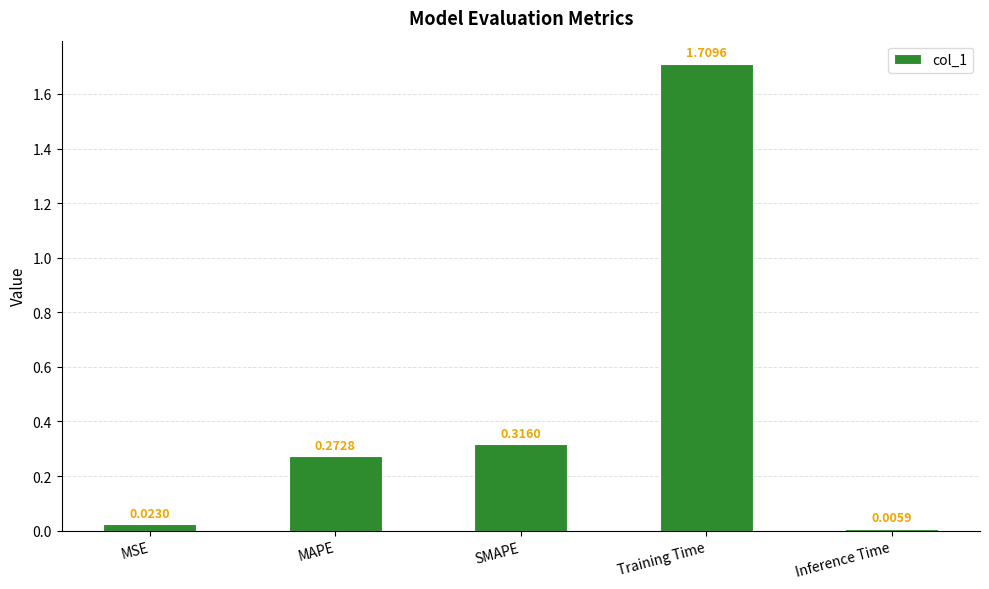

Are the bars grouped side by side (vs. stacked)?

No